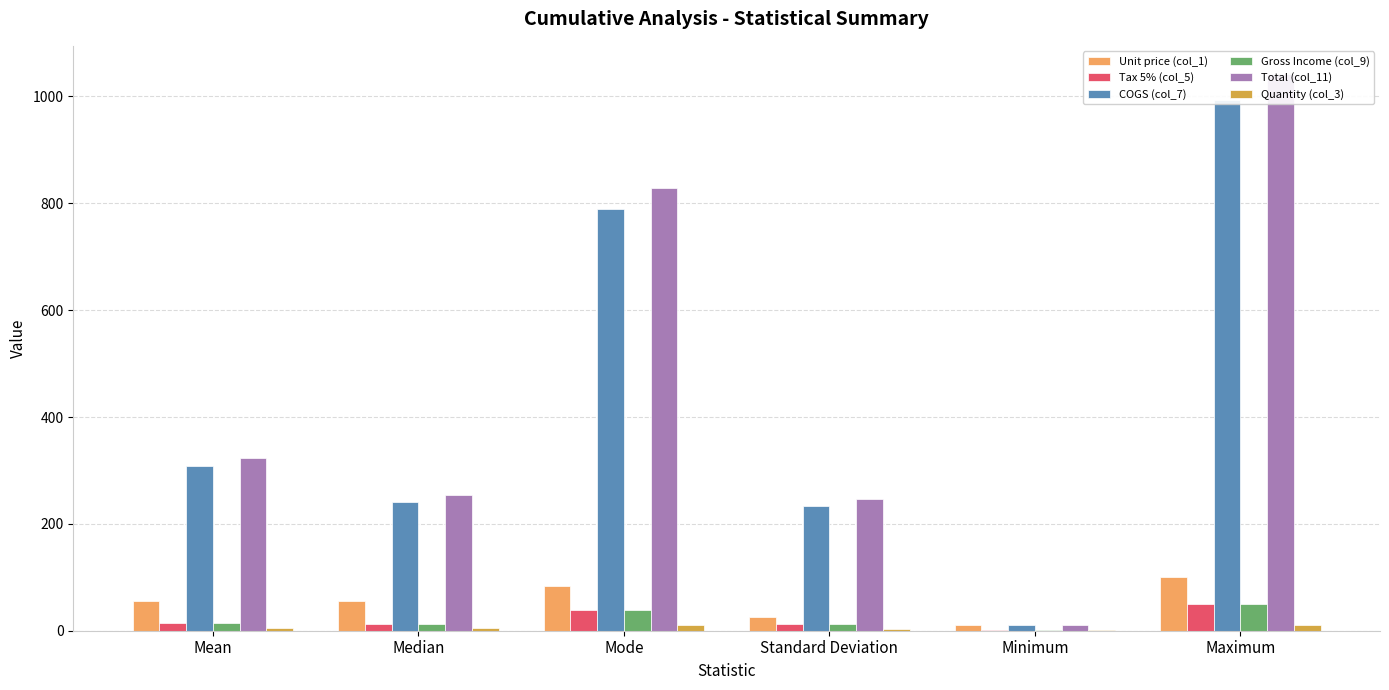

What position from the right is Standard Deviation?

3